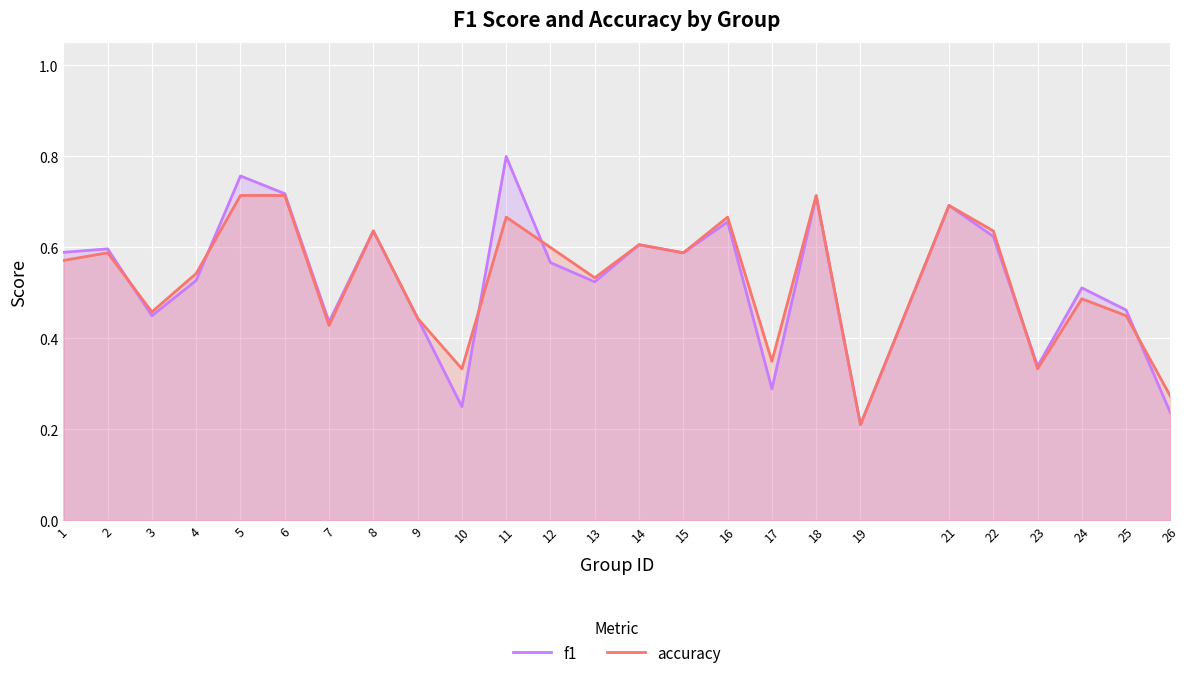

Reading left to right, list all the values displayed in this chart.

f1: 0.6	0.6	0.4	0.5	0.8	0.7	0.4	0.6	0.4	0.2	0.8	0.6	0.5	0.6	0.6	0.7	0.3	0.7	0.2	0.7	0.6	0.3	0.5	0.5	0.2
accuracy: 0.6	0.6	0.5	0.5	0.7	0.7	0.4	0.6	0.4	0.3	0.7	0.6	0.5	0.6	0.6	0.7	0.3	0.7	0.2	0.7	0.6	0.3	0.5	0.5	0.3